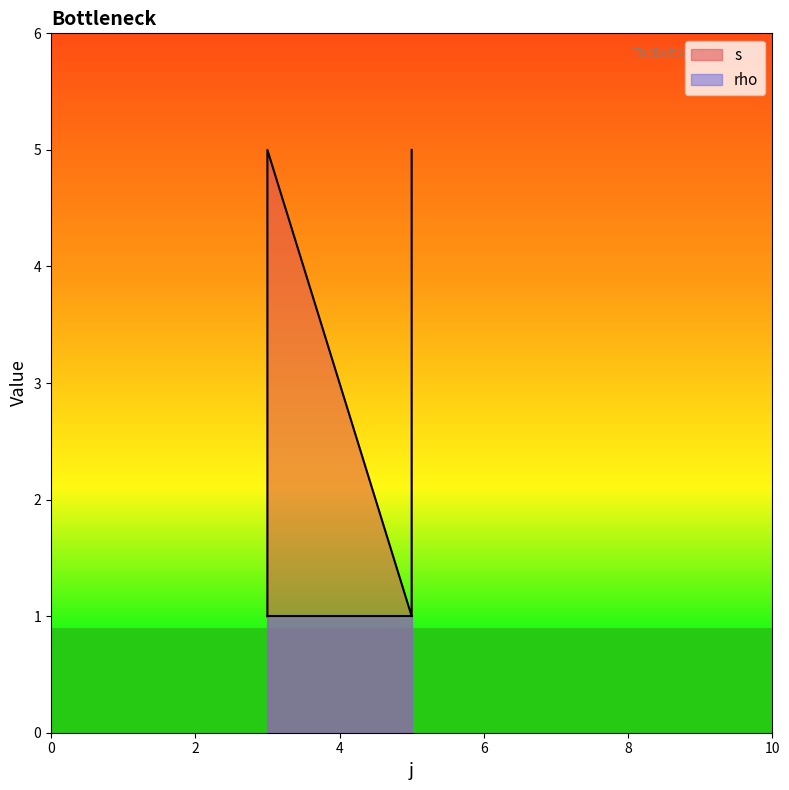

What is the smallest value displayed?

1